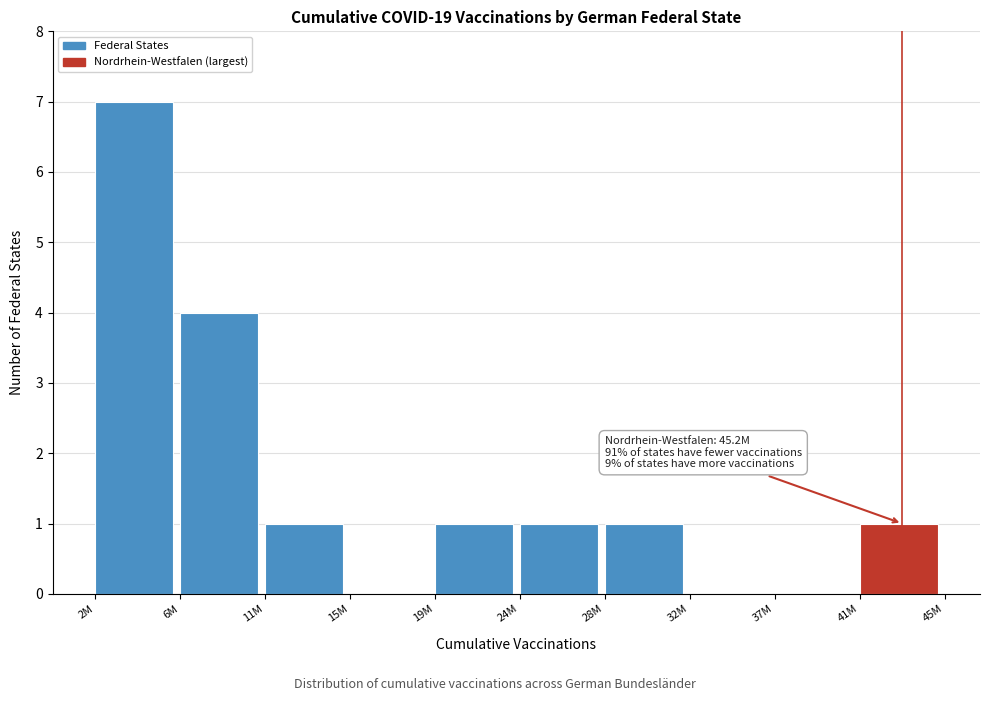

Reading left to right, list all the values displayed in this chart.

2M=7	6M=4	11M=1	15M=0	19M=1	24M=1	28M=1	32M=0	37M=0	41M=1